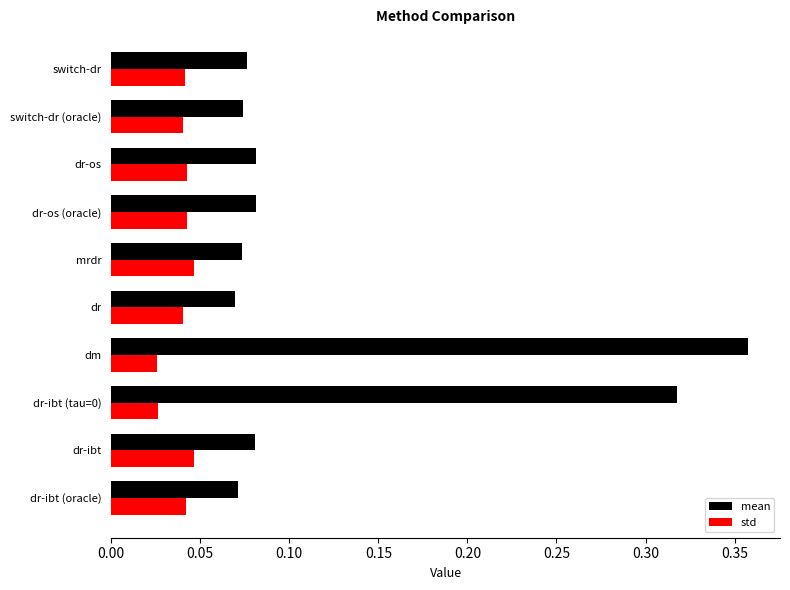

How many std values are between 0 and 1?

10